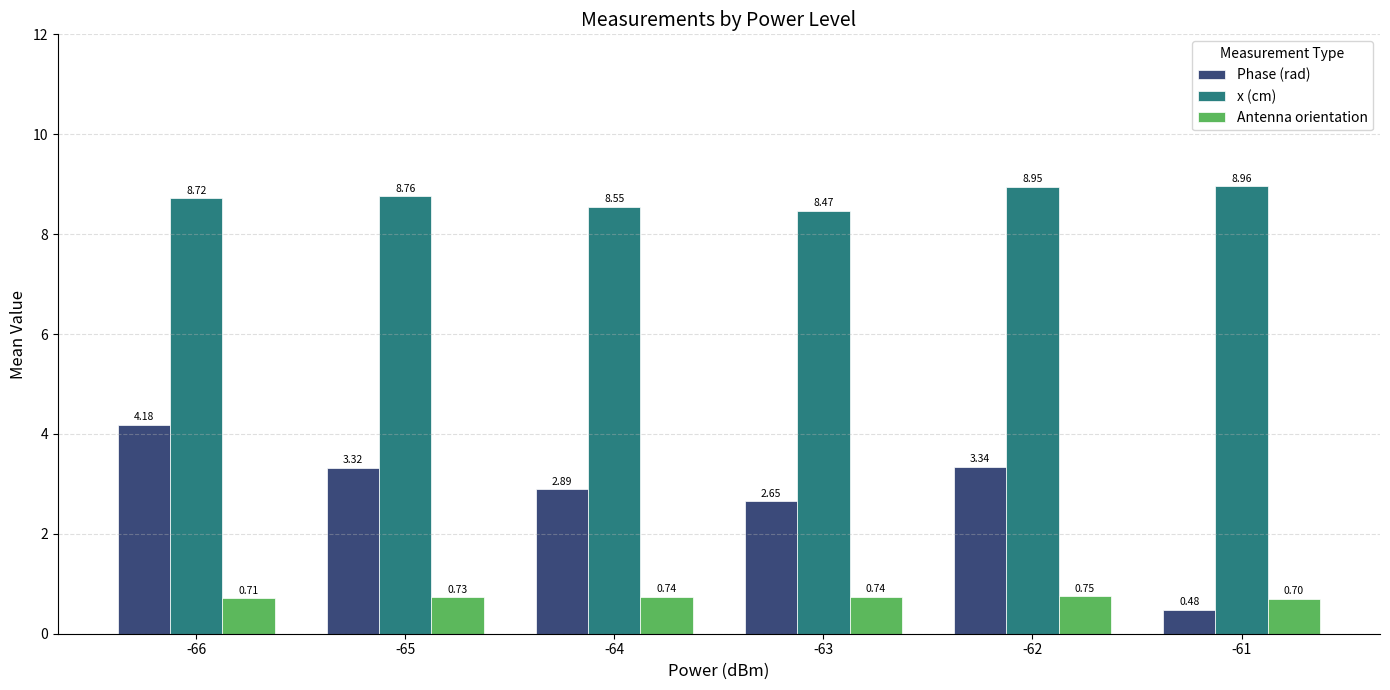

Count the number of data series in this chart.

3